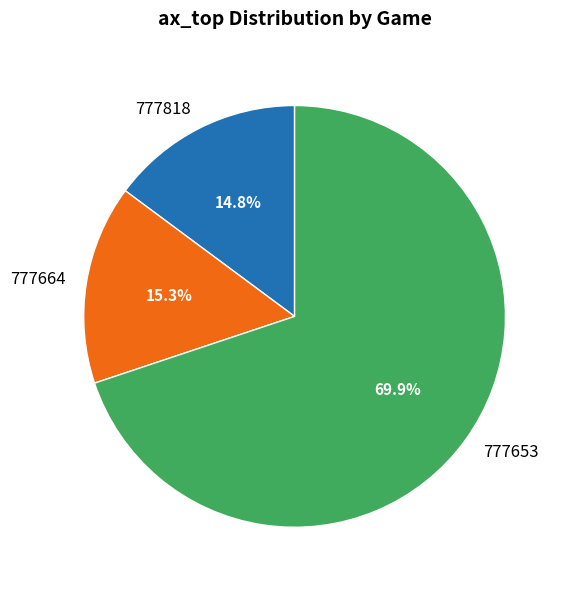

What portion of the pie excludes 777818?

85.2%